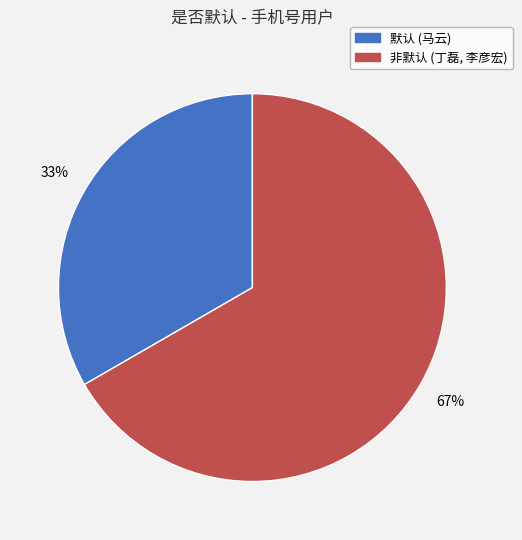

Which has a higher value, 非默认 (丁磊, 李彦宏) or 默认 (马云)?

非默认 (丁磊, 李彦宏)